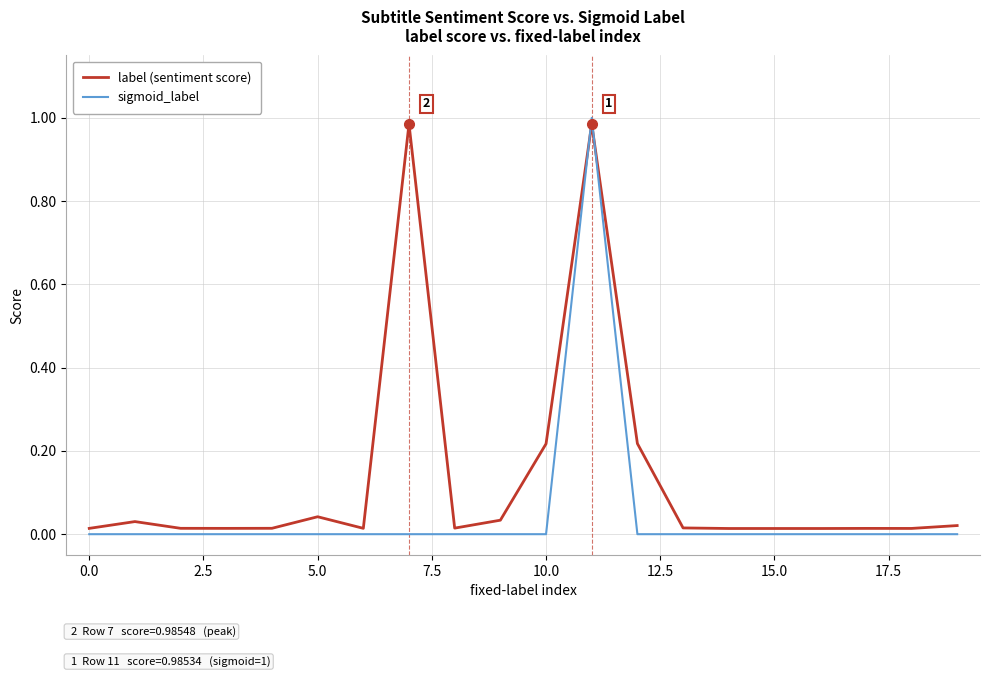

Which series has the largest total across all categories?

label (sentiment score)